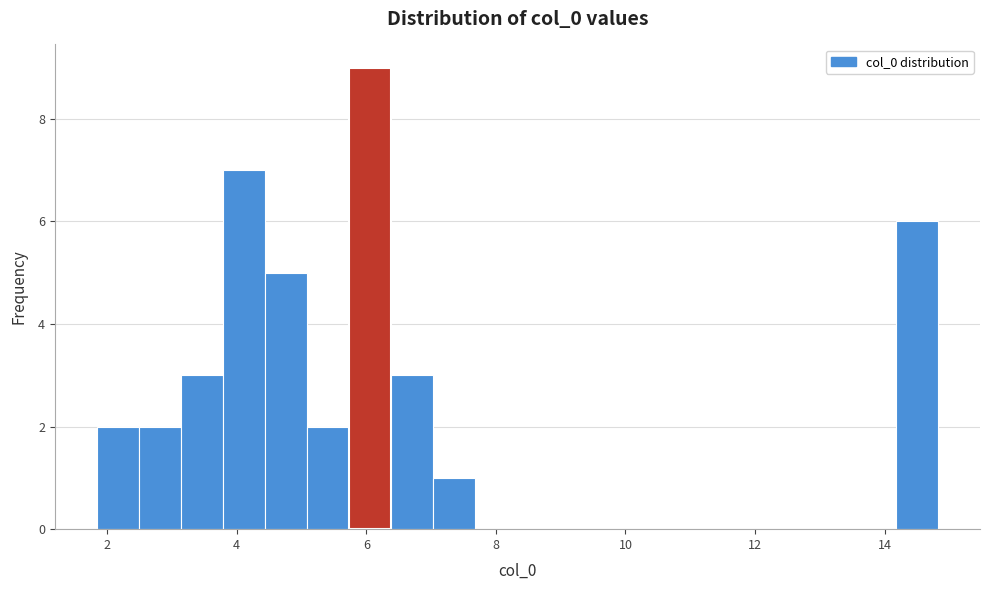

Around what value on the x-axis is the tallest bar? Give the approximate position of its centre, as read against the axis.

6.0